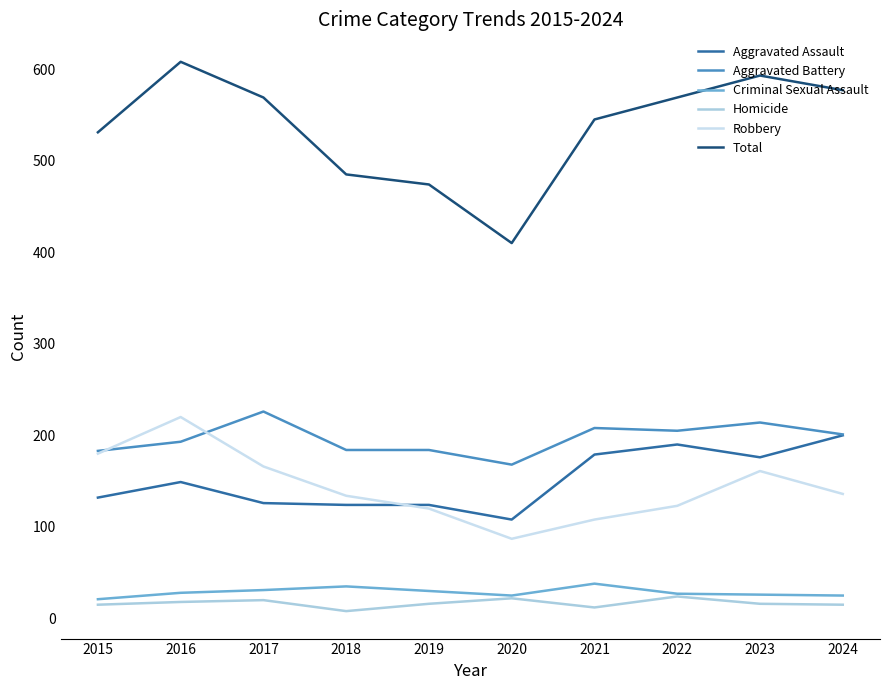

Between 2016 and 2019, which series saw the biggest shift?

Total